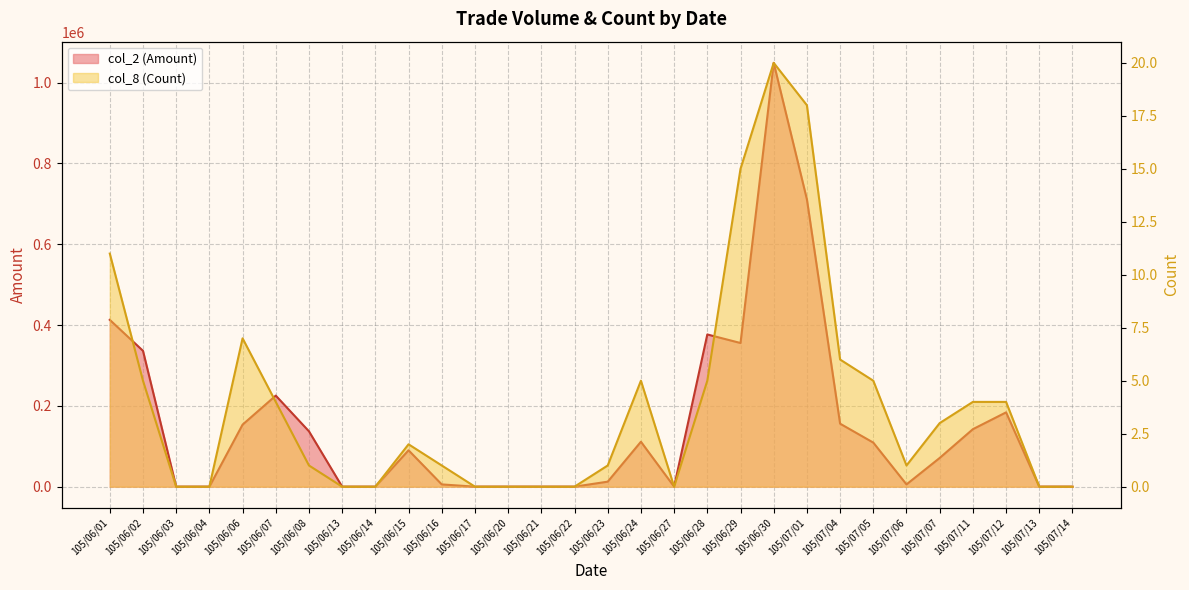

True or false: col_8 (Count) has a value of 7 at 105/07/11.

False